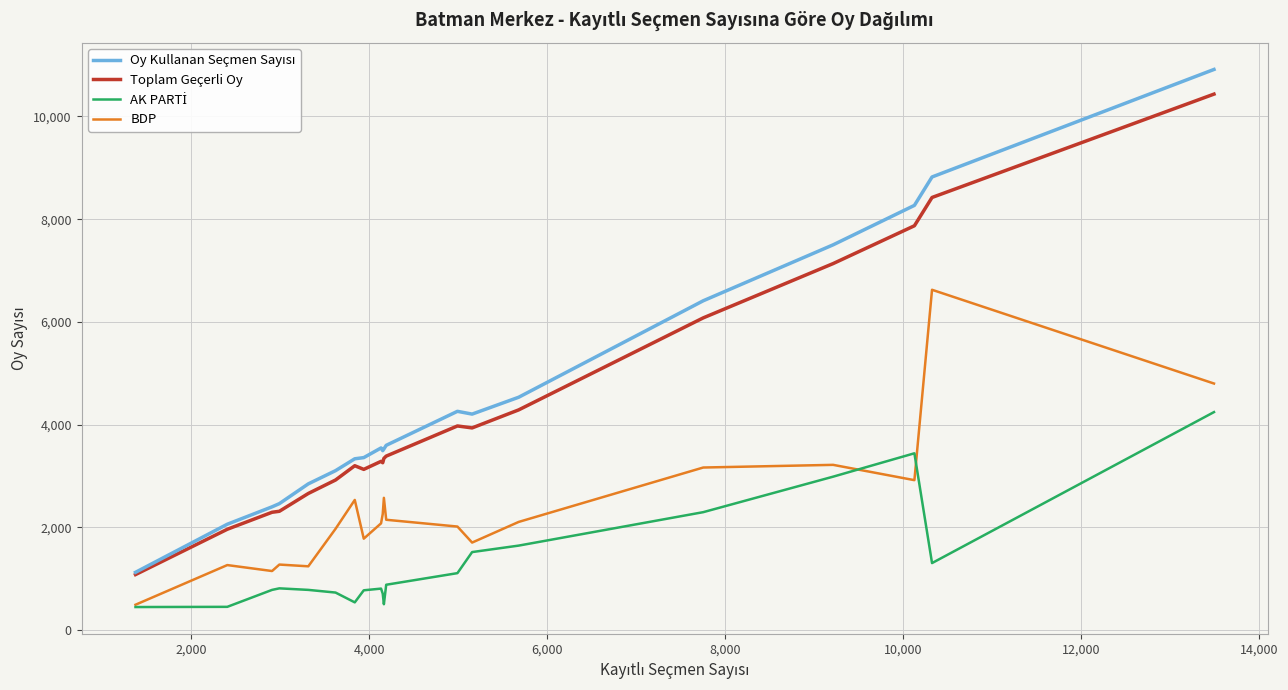

What is the highest value of the BDP series?

6625